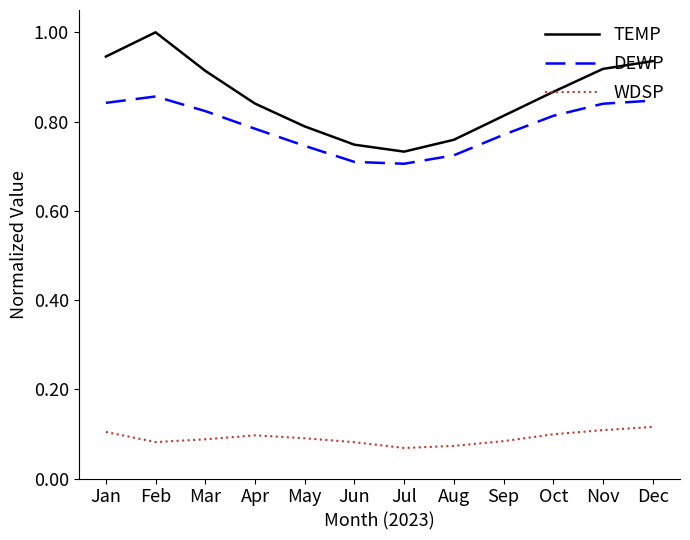

List the series in order of their peak value, lowest first.

WDSP, DEWP, TEMP